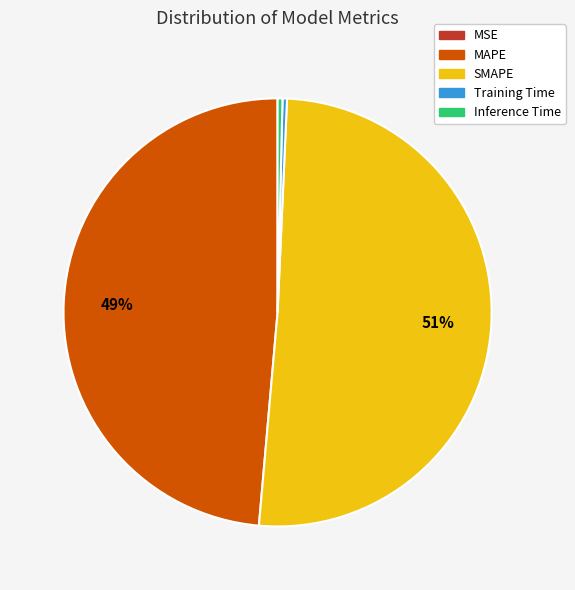

To the nearest percent, what is the difference between the SMAPE and MAPE slice percentages?

2%